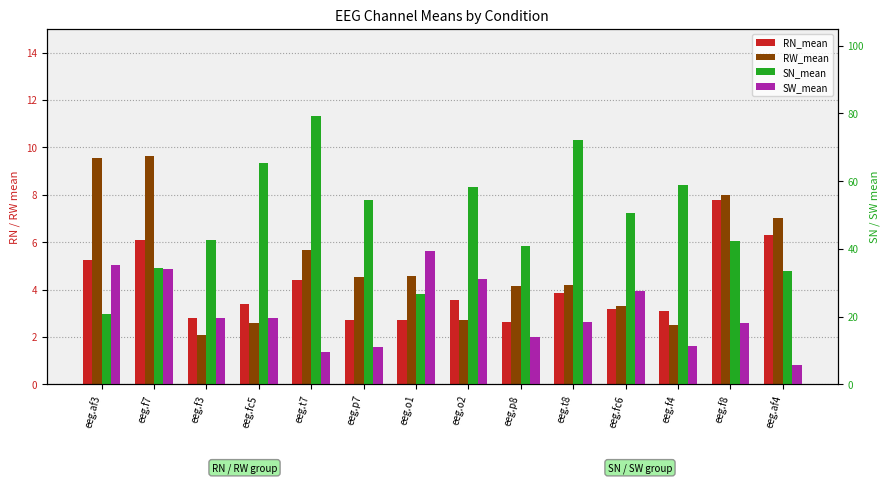

What is the approximate value of RW_mean at eeg.t8?

4.2